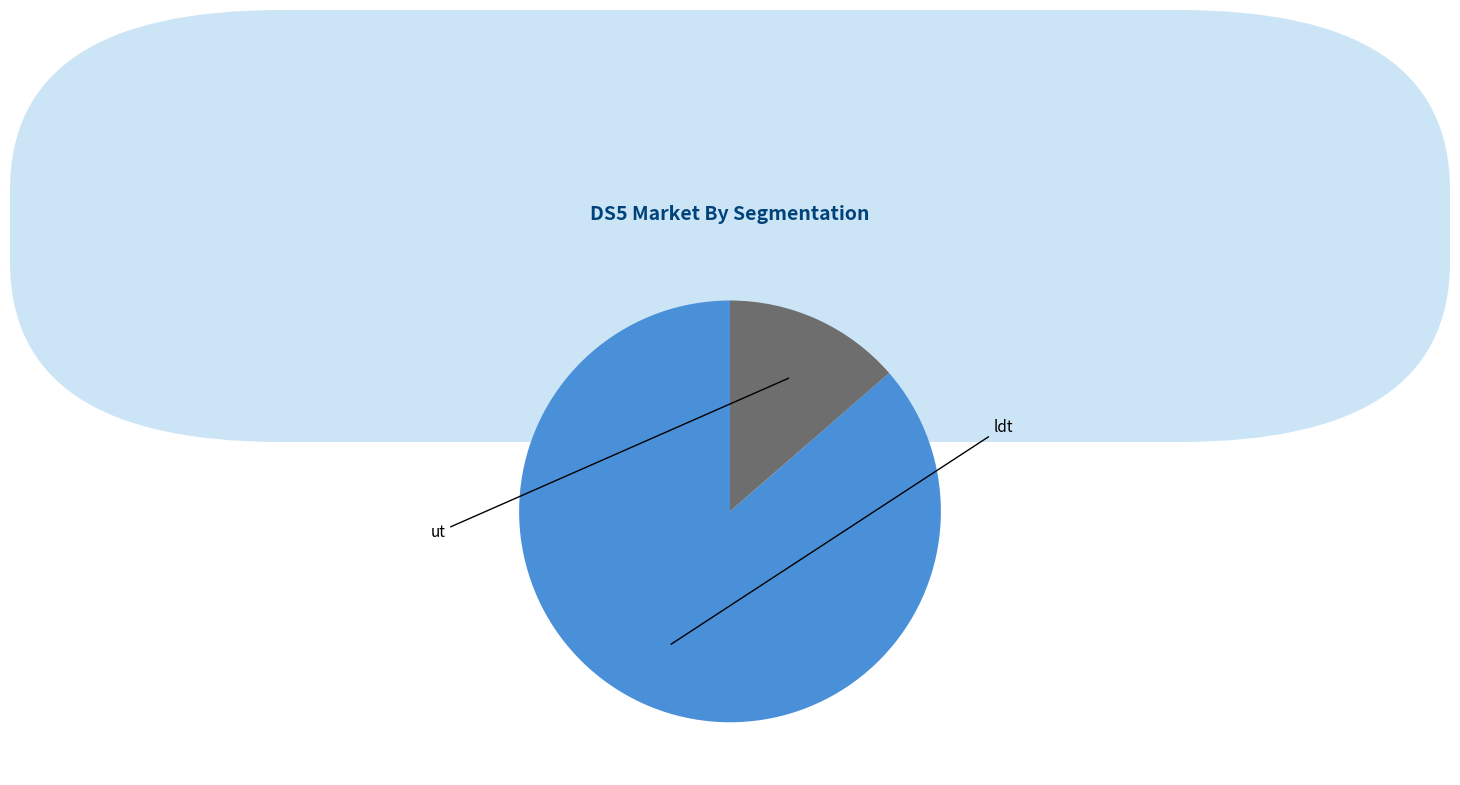

Combined, do ut and ldt account for over 50%?

Yes